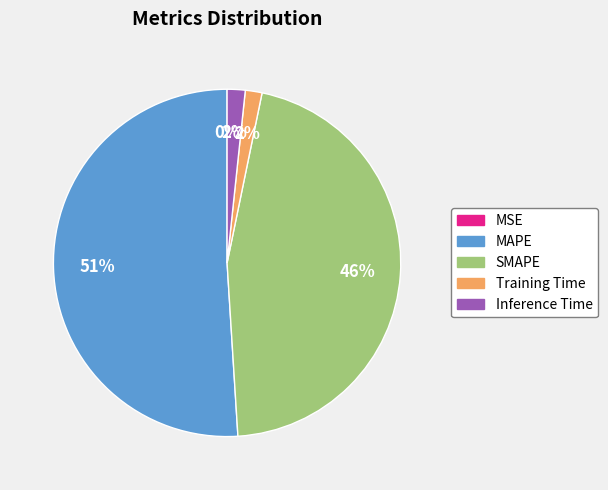

Combined, do MAPE and Training Time account for over 50%?

Yes